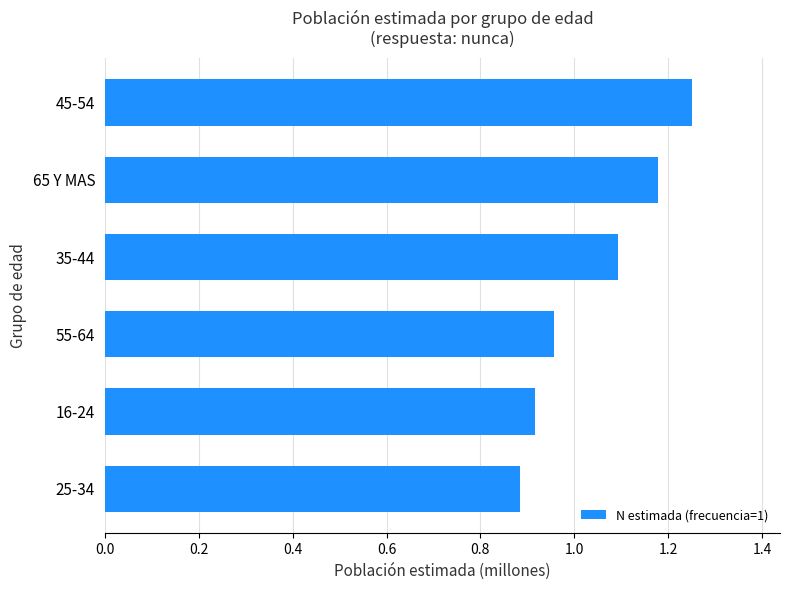

True or false: the data shows 0.6 at 55-64.

False